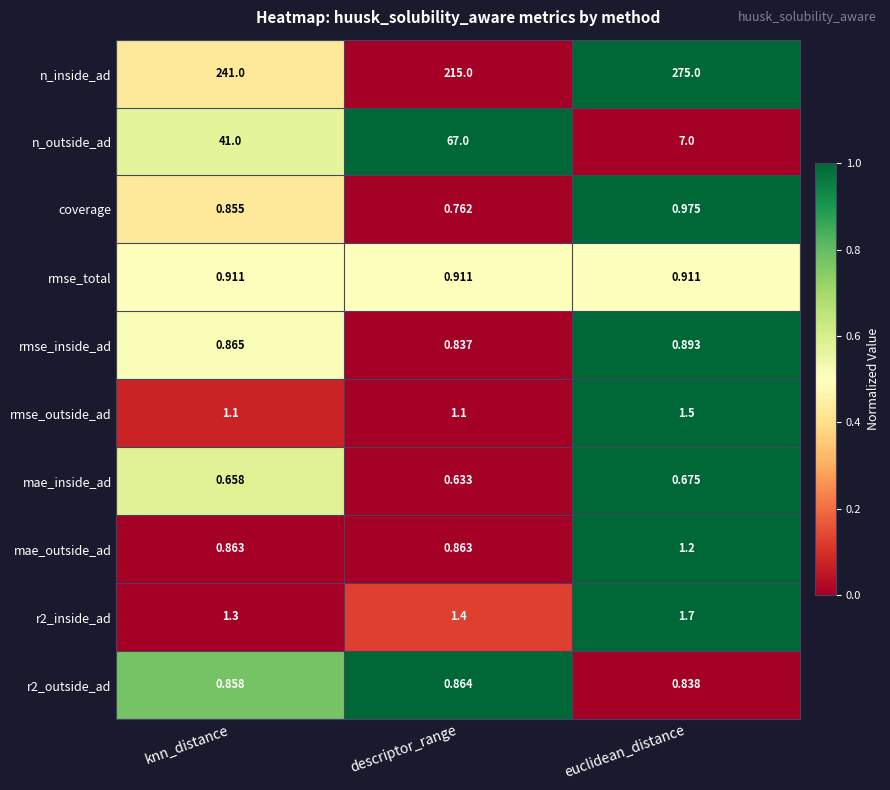

Which series has the largest total across all categories?

n_inside_ad